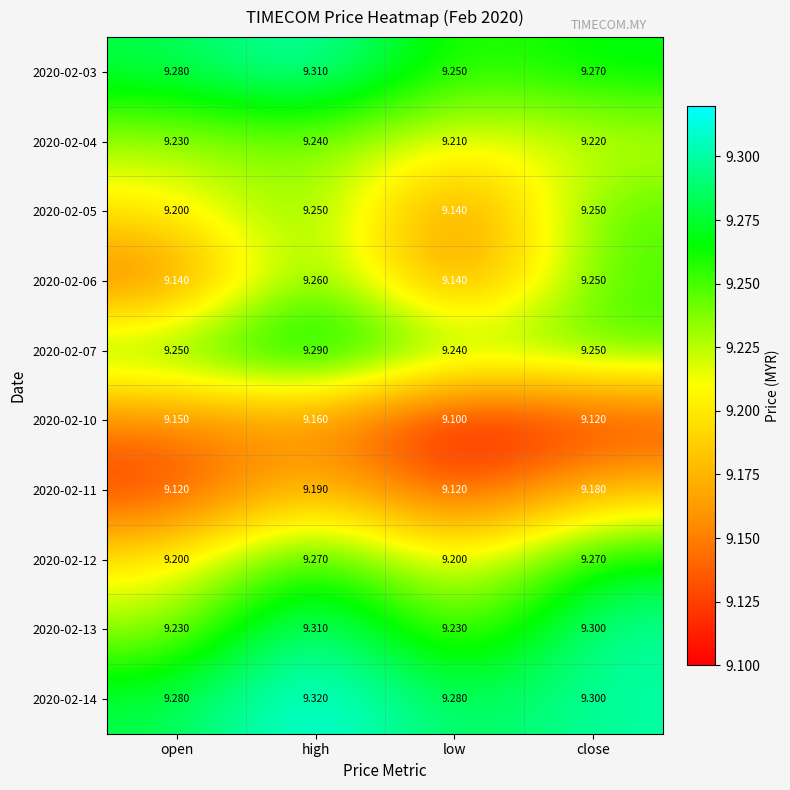

What is the spread (max minus min) of values at open?

0.2